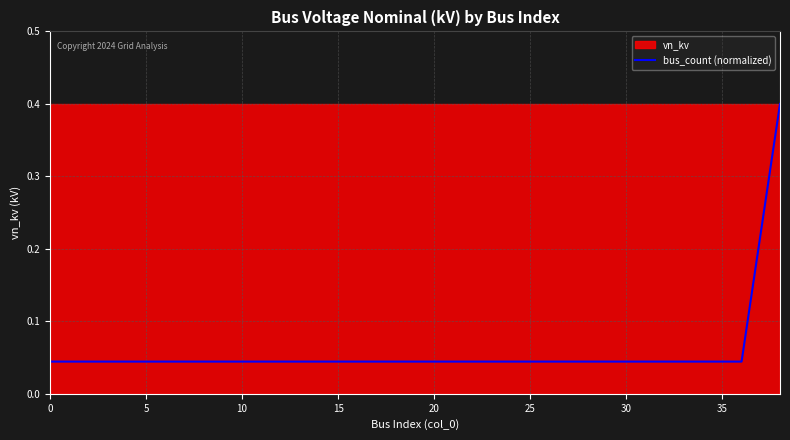

What is the highest value of the bus_count (normalized) series?

0.4